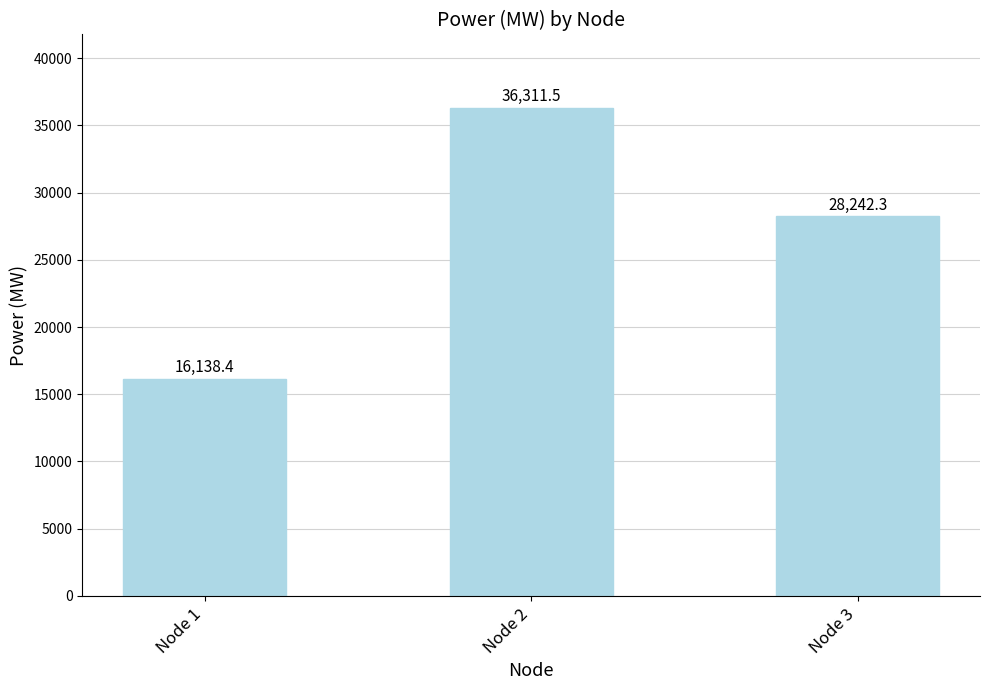

Which has a higher value, Node 2 or Node 3?

Node 2